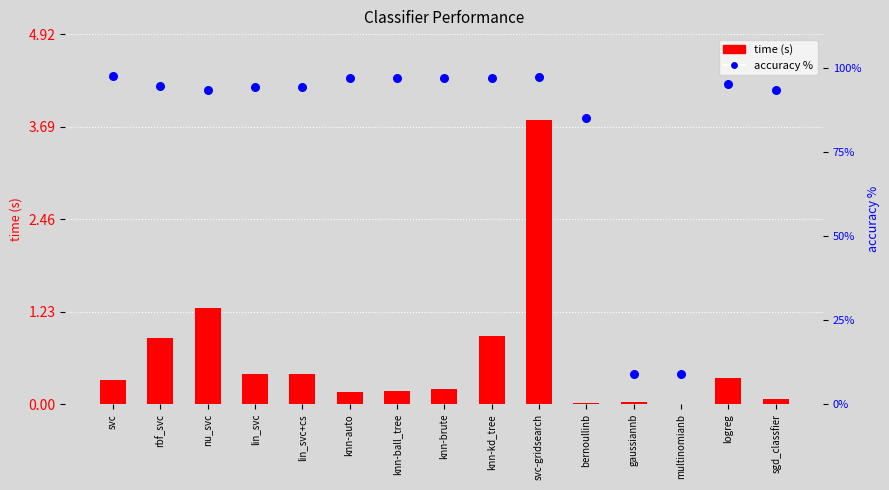

At which category is the sum across all series the highest?

svc-gridsearch